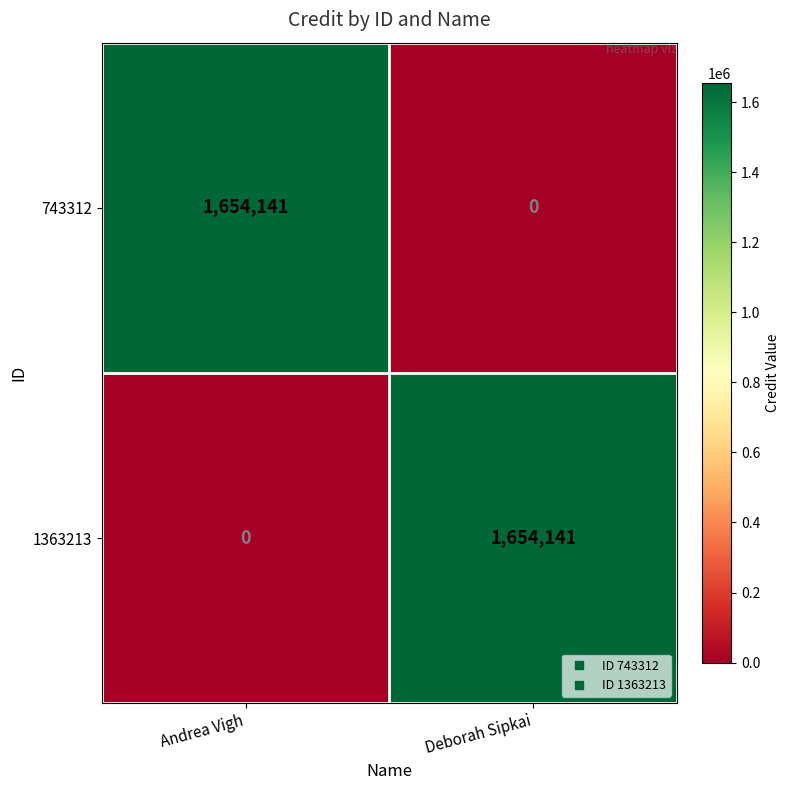

Is it true that 743312 equals -538328 at Deborah Sipkai?

False